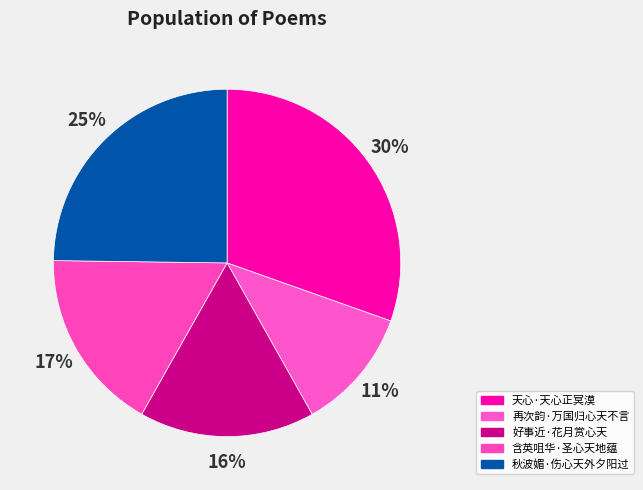

Is there a majority slice in this chart?

No